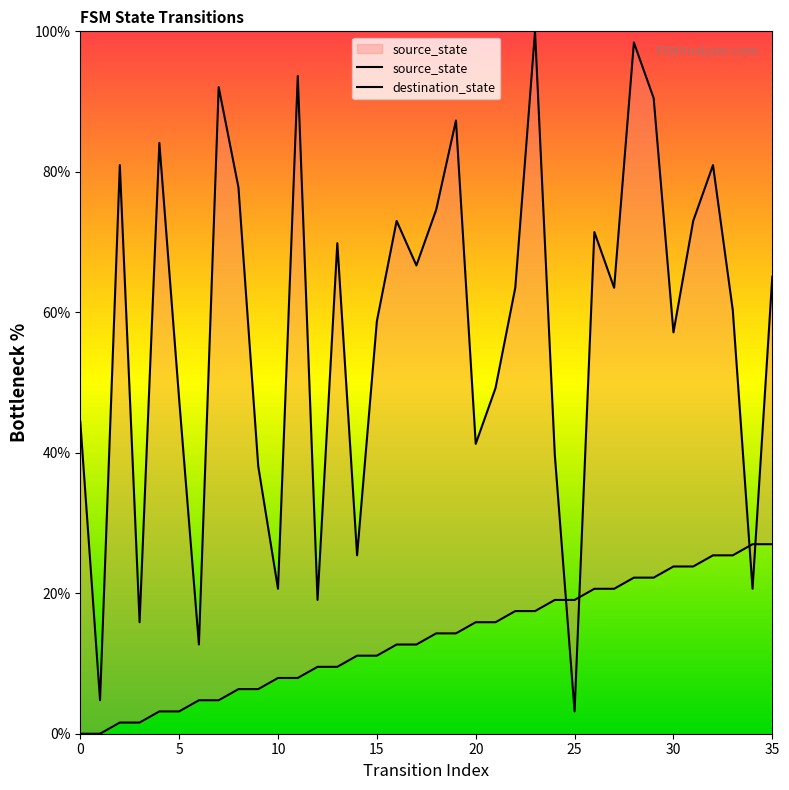

How many lines are shown in the chart?

2